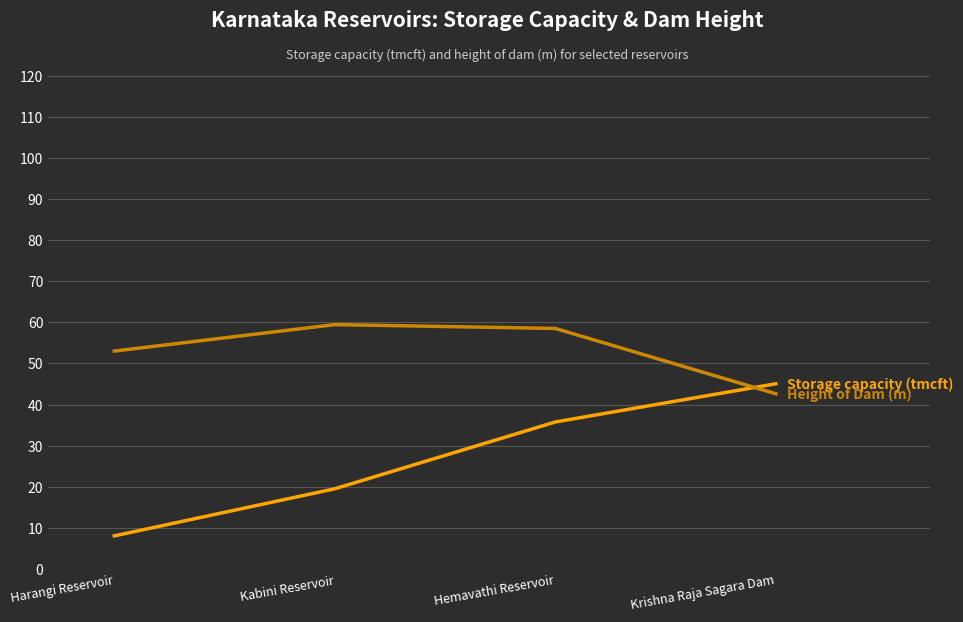

What is the total value across all series at Hemavathi Reservoir?

94.3